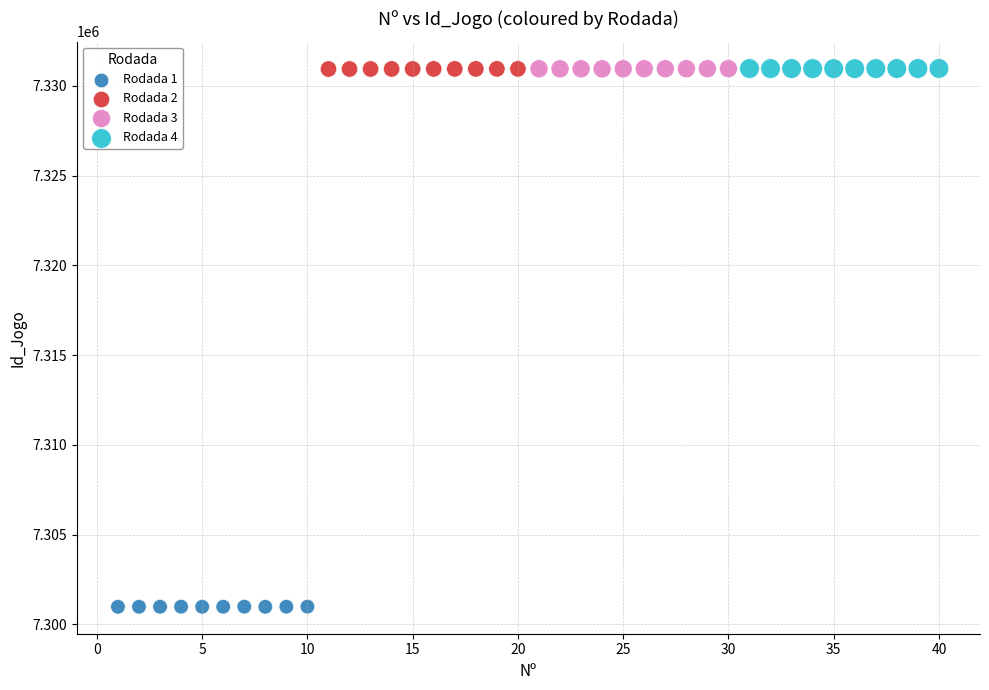

Which series contains the lowest Y value?

Rodada 1